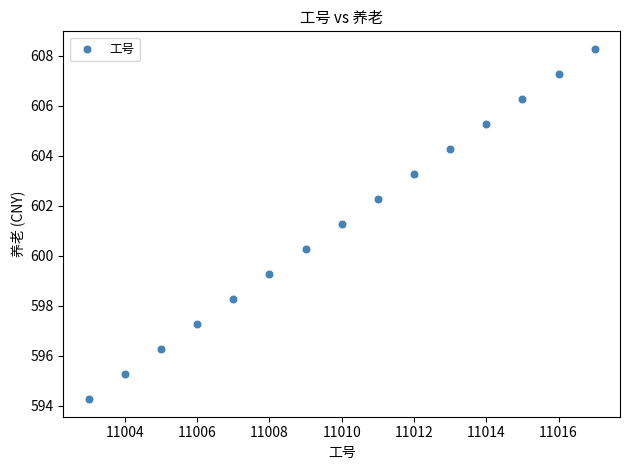

What Y value in the scatter plot is closest to 601?

601.3